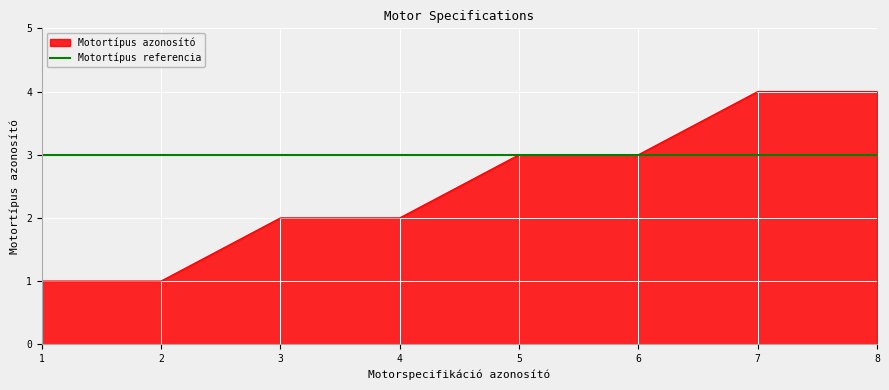

Which series has the largest total across all categories?

Motortípus referencia